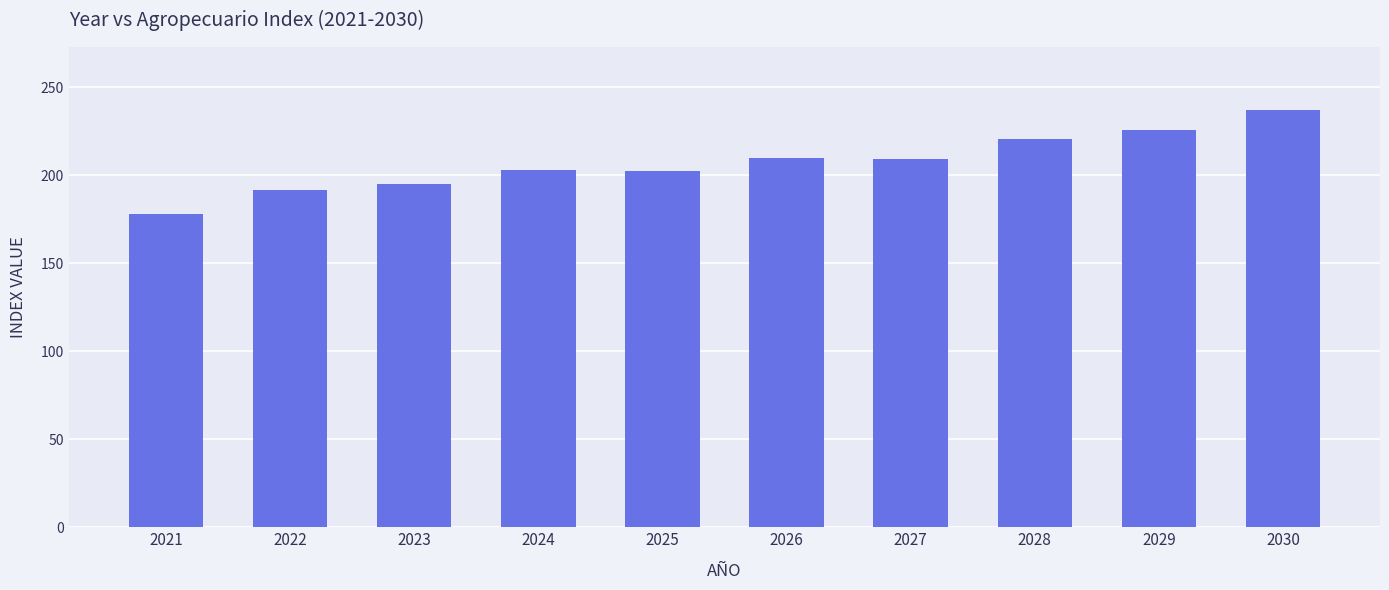

What is the value of the 9th bar from the left?

225.6